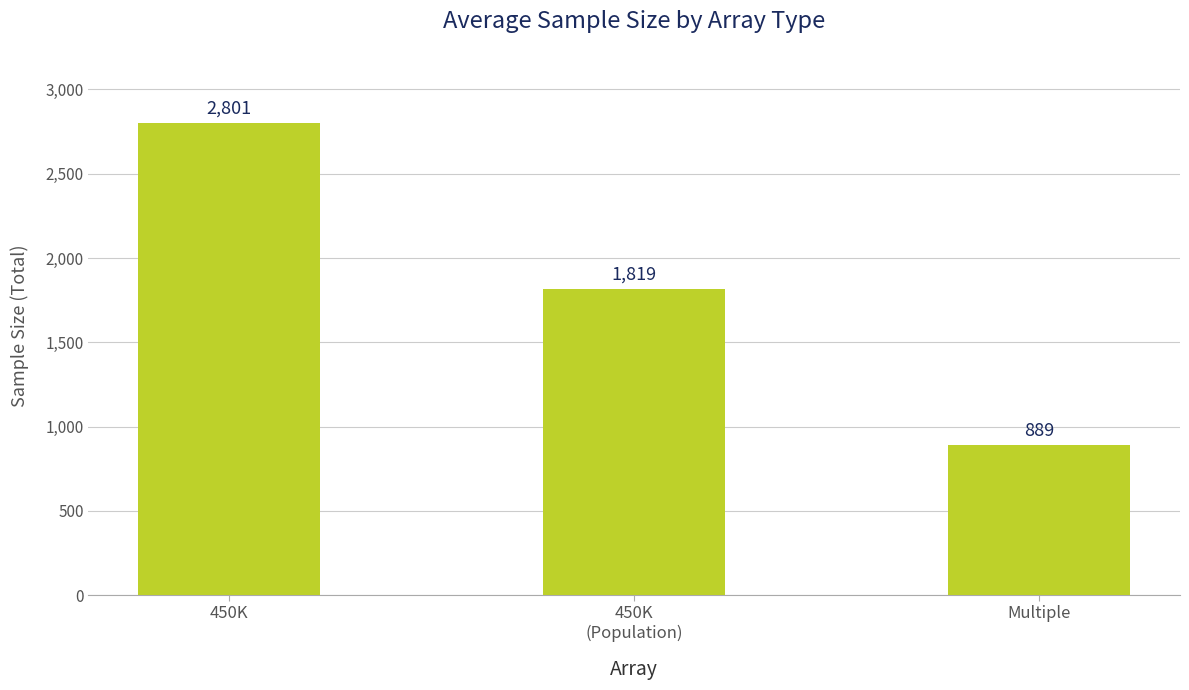

Which category has the lowest value across all series?

Multiple